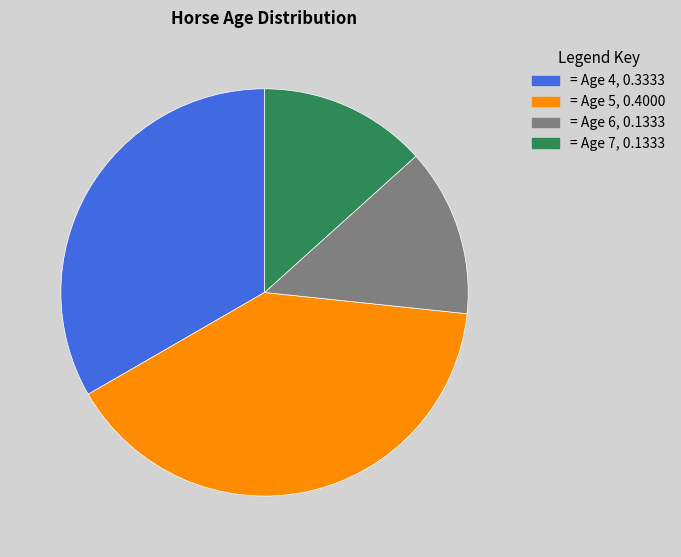

Does any single category account for the majority?

No